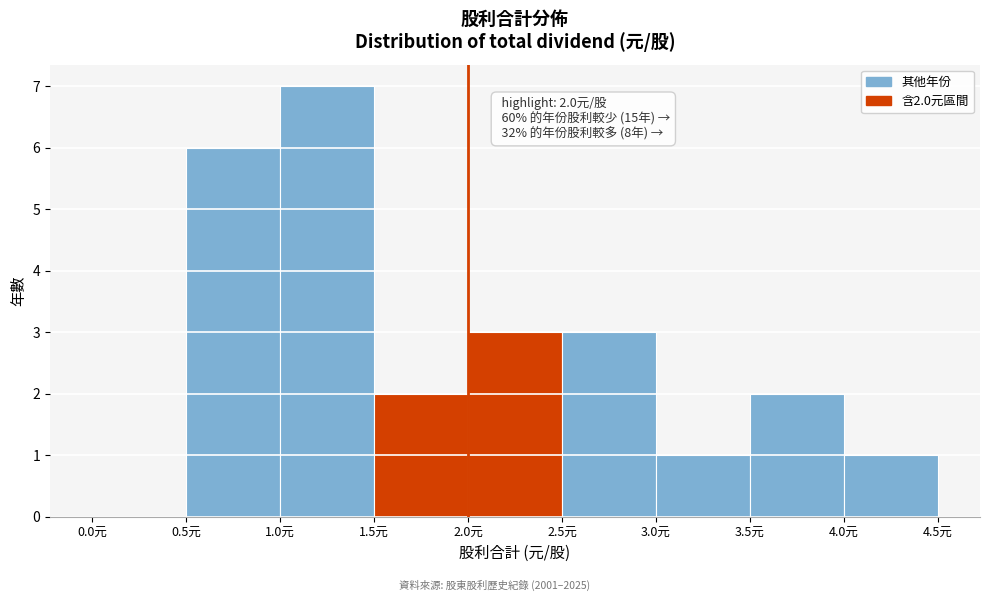

Which range on the x-axis has the tallest bar?

1.0 to 1.5